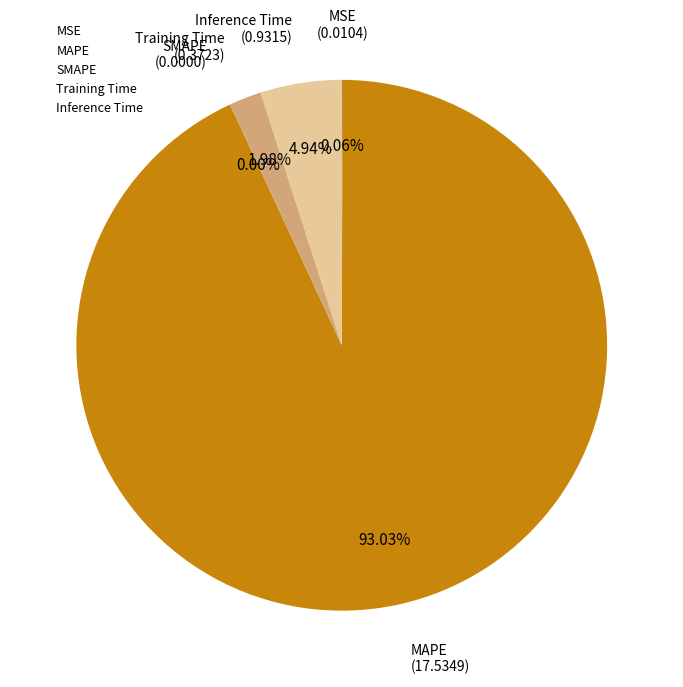

Which slice is the largest?

MAPE